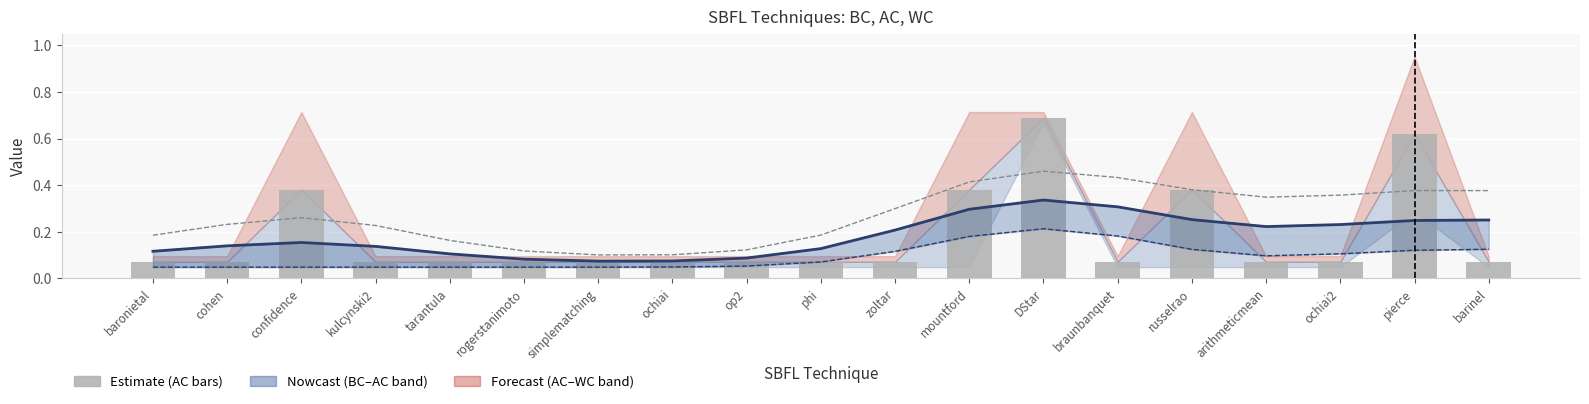

Reading right to left, list all the values displayed in this chart.

AC trend: 0.3	0.2	0.2	0.2	0.3	0.3	0.3	0.3	0.2	0.1	0.1	0.1	0.1	0.1	0.1	0.1	0.2	0.1	0.1
BC trend: 0.1	0.1	0.1	0.1	0.1	0.2	0.2	0.2	0.1	0.1	0.1	0.0	0.0	0.0	0.0	0.0	0.0	0.0	0.0
WC trend: 0.4	0.4	0.4	0.3	0.4	0.4	0.5	0.4	0.3	0.2	0.1	0.1	0.1	0.1	0.2	0.2	0.3	0.2	0.2
AC: 0.1	0.6	0.1	0.1	0.4	0.1	0.7	0.4	0.1	0.1	0.1	0.1	0.1	0.1	0.1	0.1	0.4	0.1	0.1